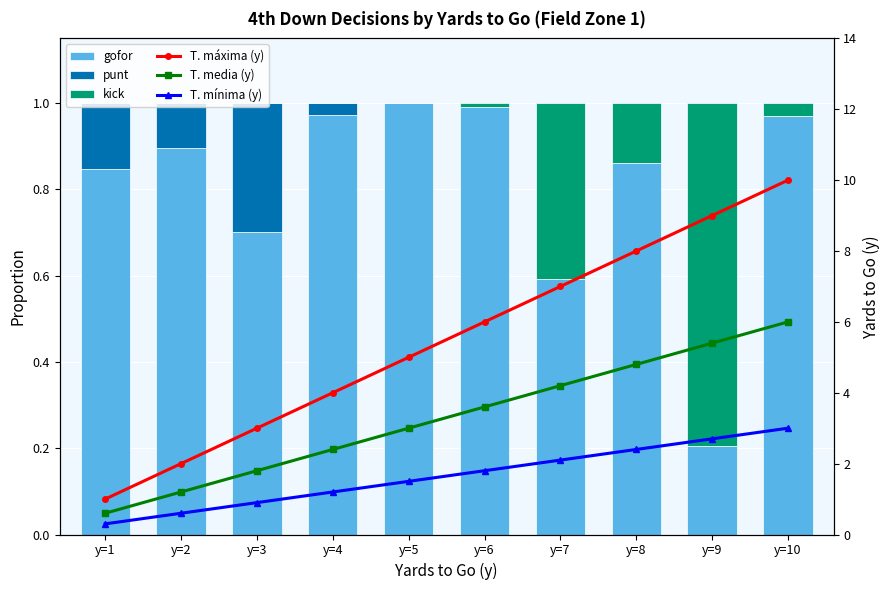

Reading left to right, extract all data points from this chart.

gofor: y=1=0.8	y=2=0.9	y=3=0.7	y=4=1.0	y=5=1.0	y=6=1.0	y=7=0.6	y=8=0.9	y=9=0.2	y=10=1.0
punt: y=1=0.2	y=2=0.1	y=3=0.3	y=4=0.0	y=5=0.0	y=6=0.0	y=7=0.0	y=8=0.0	y=9=0.0	y=10=0.0
kick: y=1=0.0	y=2=0.0	y=3=0.0	y=4=0.0	y=5=0.0	y=6=0.0	y=7=0.4	y=8=0.1	y=9=0.8	y=10=0.0
T. máxima (y): y=1=1.0	y=2=2.0	y=3=3.0	y=4=4.0	y=5=5.0	y=6=6.0	y=7=7.0	y=8=8.0	y=9=9.0	y=10=10.0
T. media (y): y=1=0.6	y=2=1.2	y=3=1.8	y=4=2.4	y=5=3.0	y=6=3.6	y=7=4.2	y=8=4.8	y=9=5.4	y=10=6.0
T. mínima (y): y=1=0.3	y=2=0.6	y=3=0.9	y=4=1.2	y=5=1.5	y=6=1.8	y=7=2.1	y=8=2.4	y=9=2.7	y=10=3.0